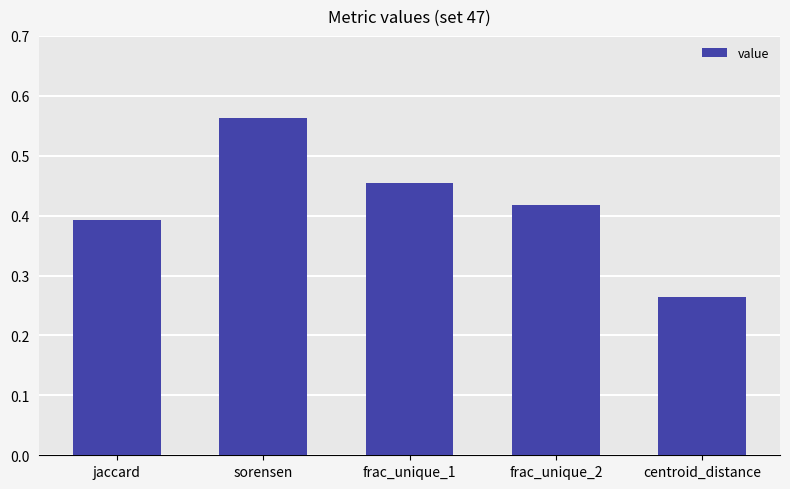

What is the difference between the values at centroid_distance and jaccard?

0.1